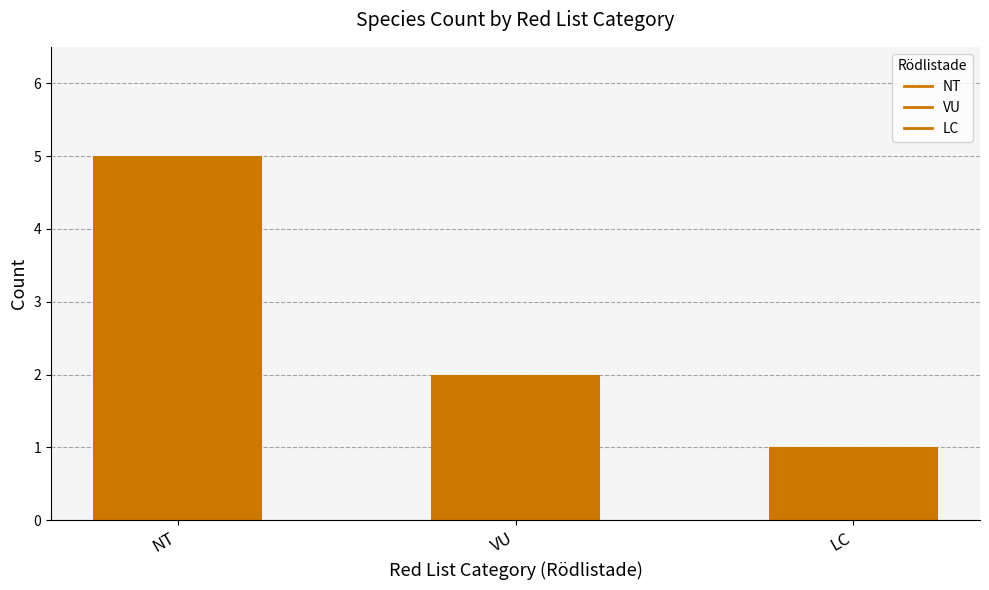

What is the sum of the values at NT and VU?

7